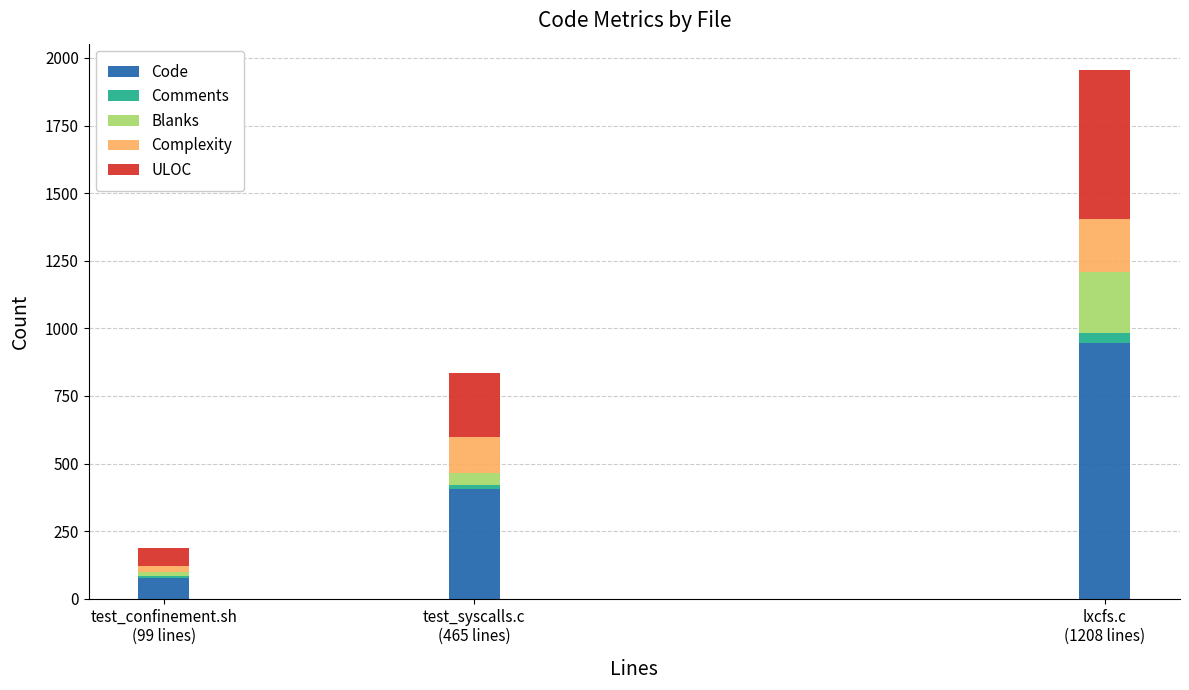

What is the sum of all Code values?

1429